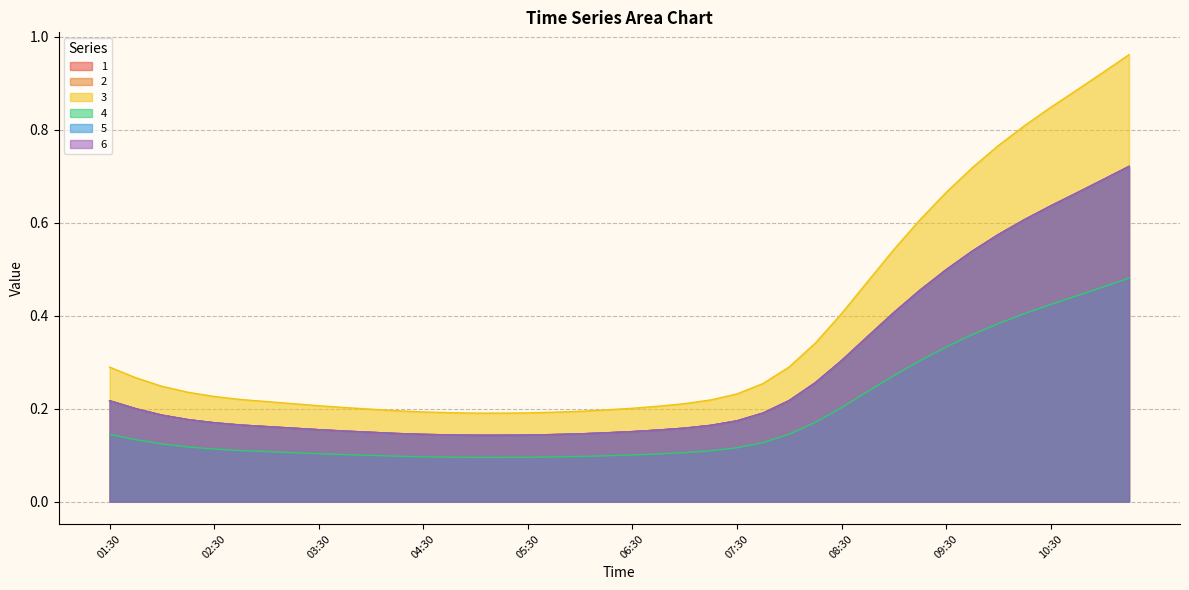

What is the value of the 5 point at the 20th from the left?

0.1